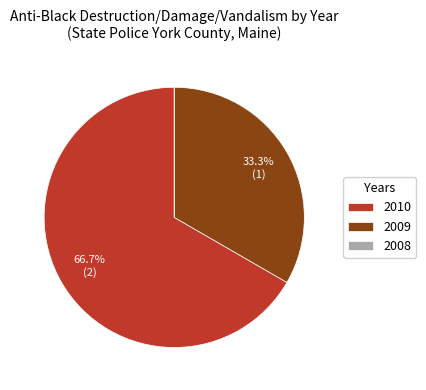

Which slice represents more than half of the pie?

2010